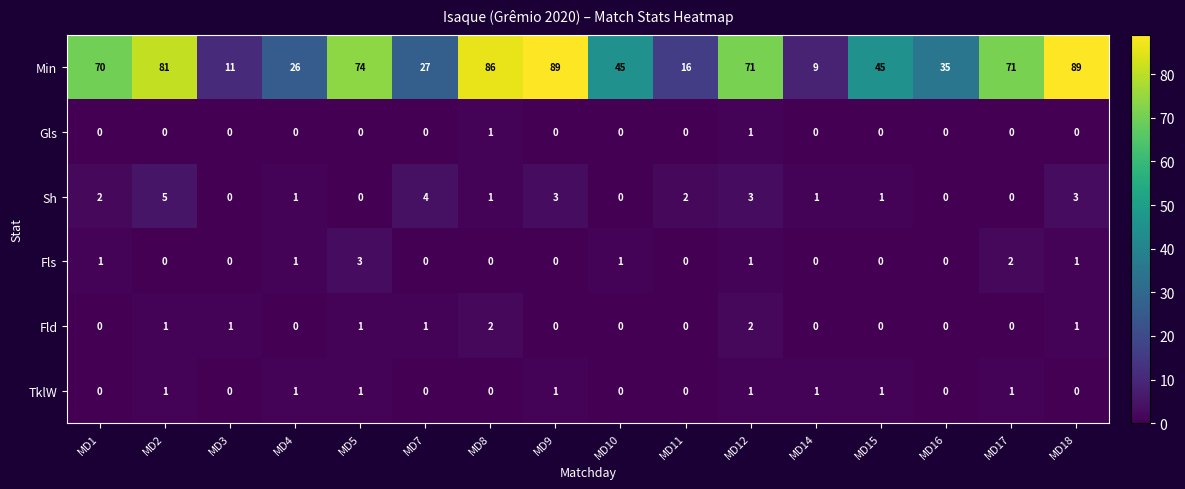

The Min series shows 125 at MD8. True or false?

False